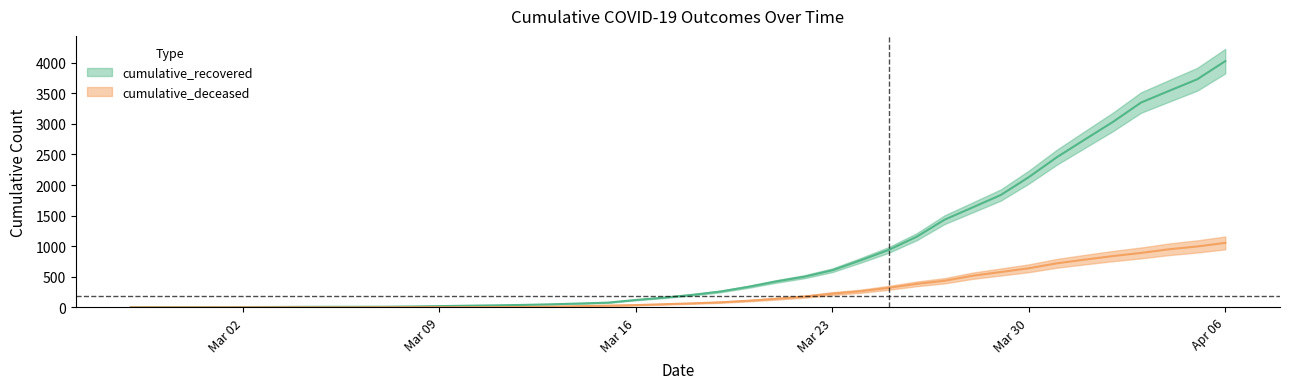

What is the value of the cumulative_recovered point at the 33rd from the left?

2130